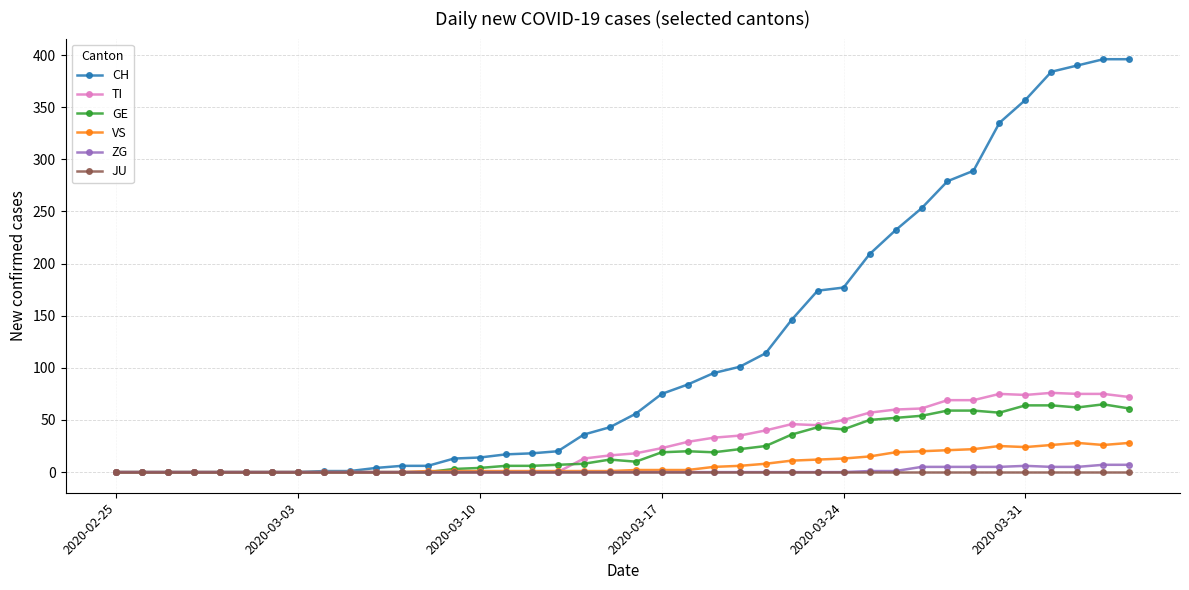

True or false: GE has more than 0 points higher than both neighbors.

True